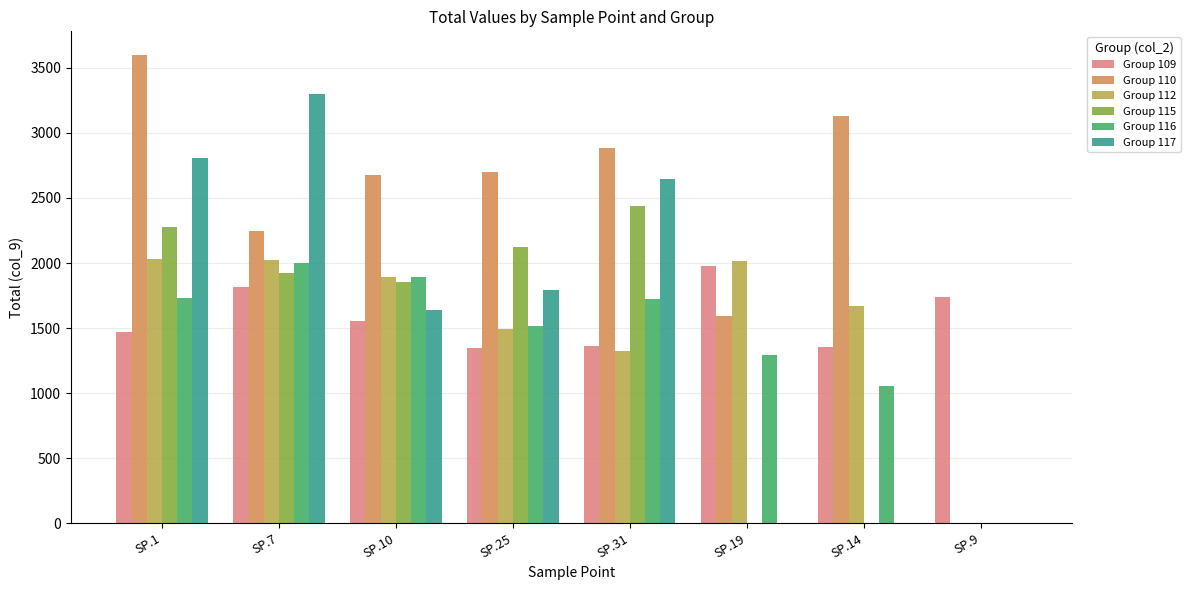

Between SP.25 and SP.9, which series saw the biggest shift?

Group 110